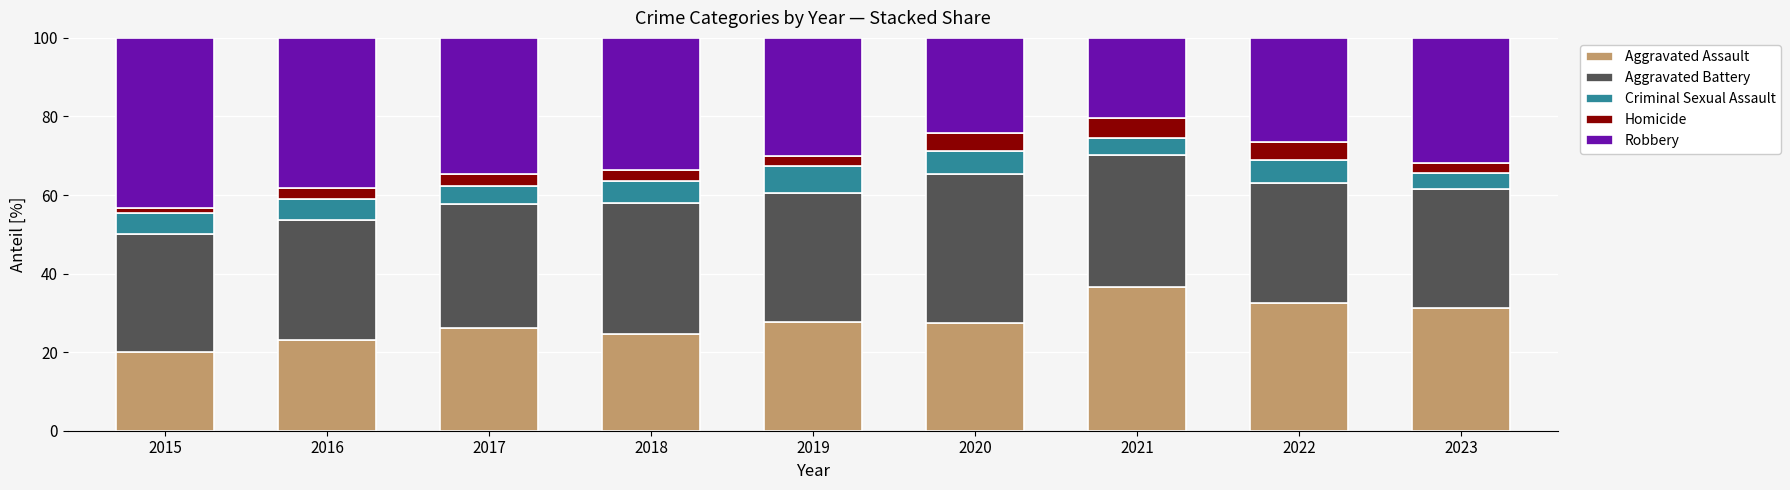

What is the sum of the Aggravated Assault values at 2018 and 2020?

52.1